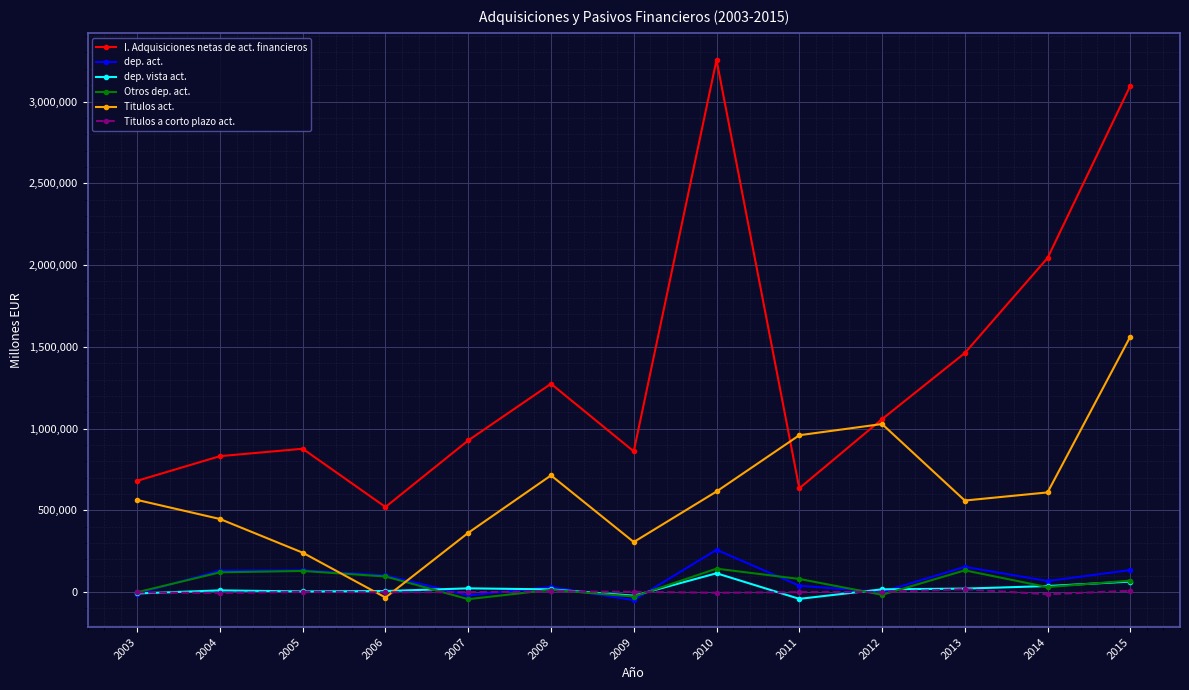

At which category does I. Adquisiciones netas de act. financieros reach its first local valley?

2006